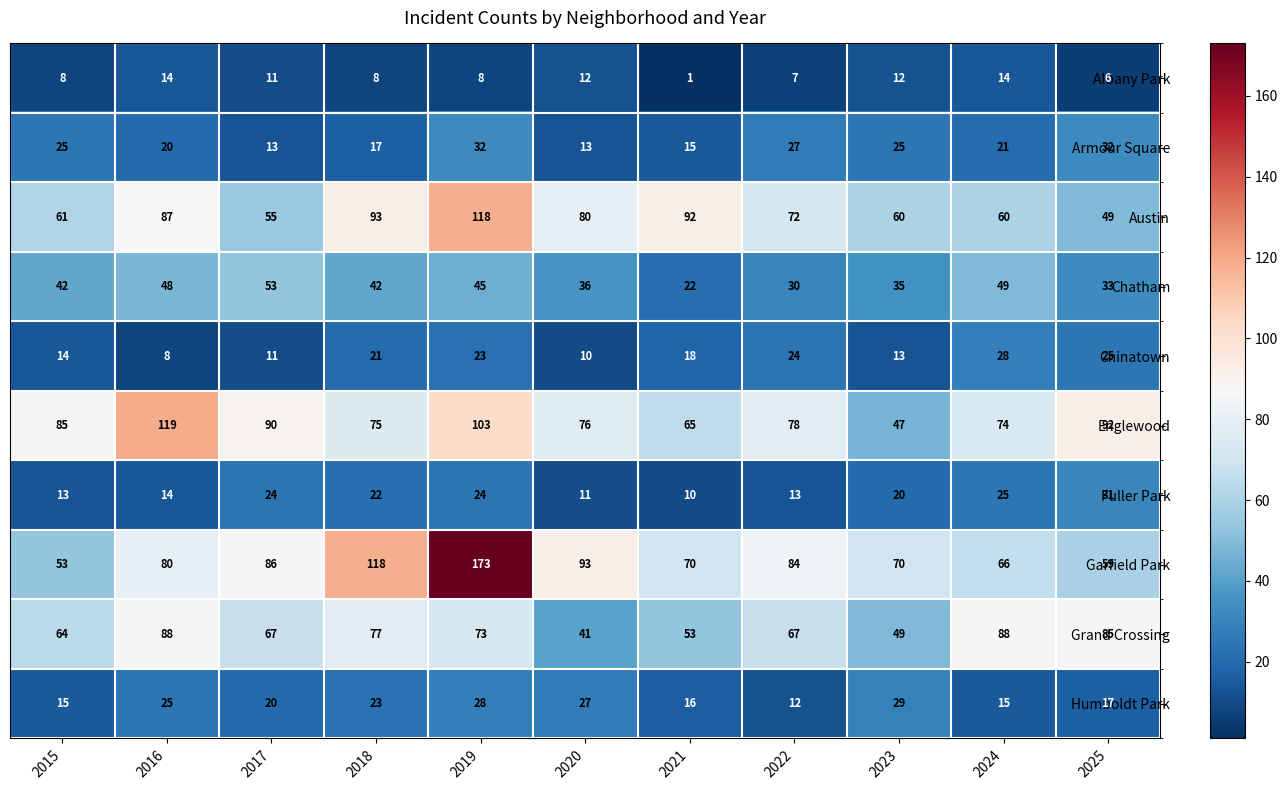

Count the number of data series in this chart.

10